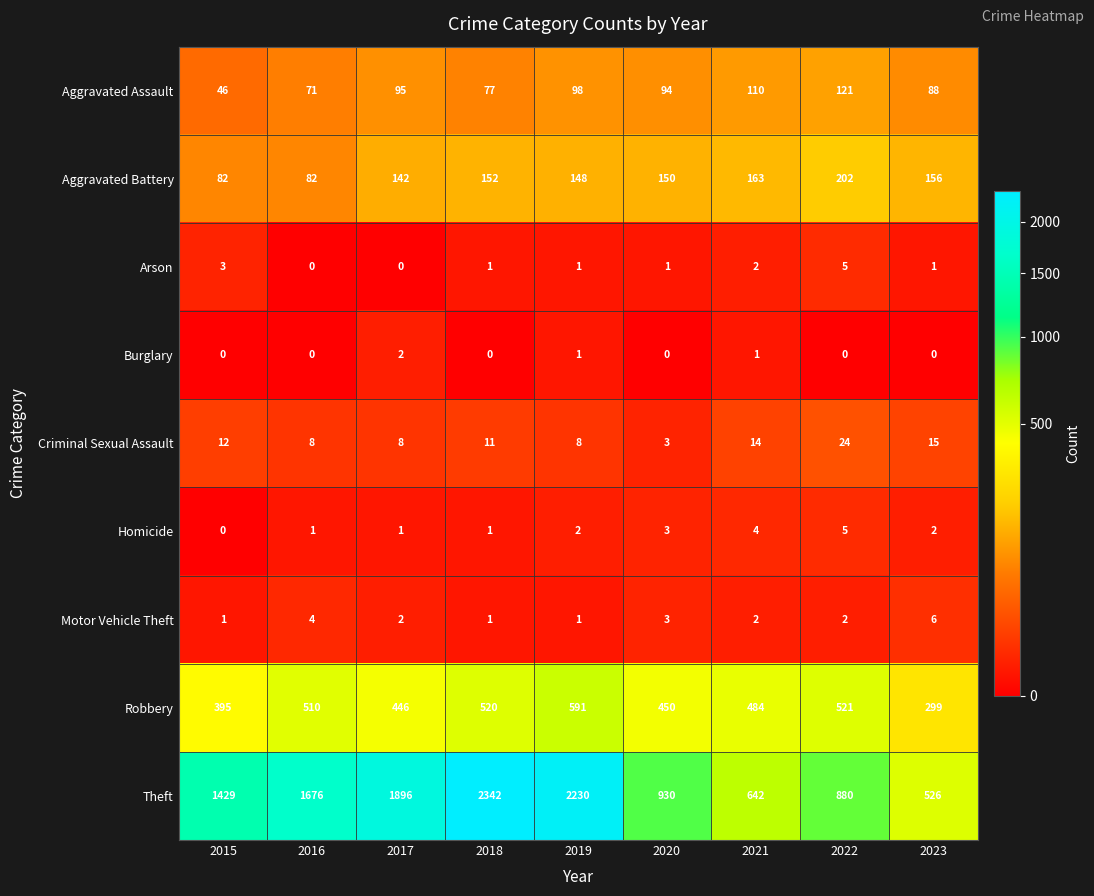

What is the difference between the maximum and minimum values in the Criminal Sexual Assault series?

21